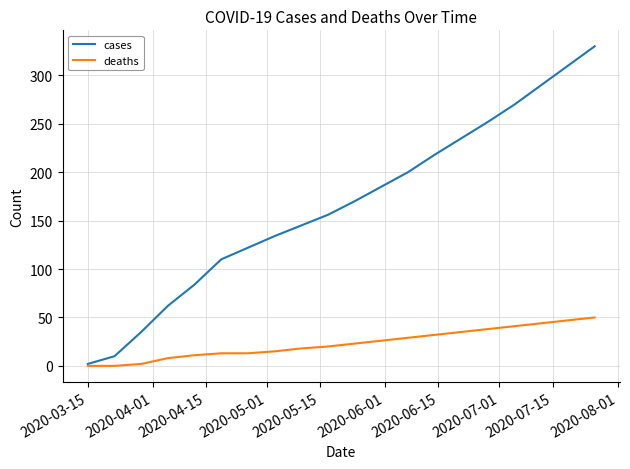

Which series has the widest spread of values?

cases